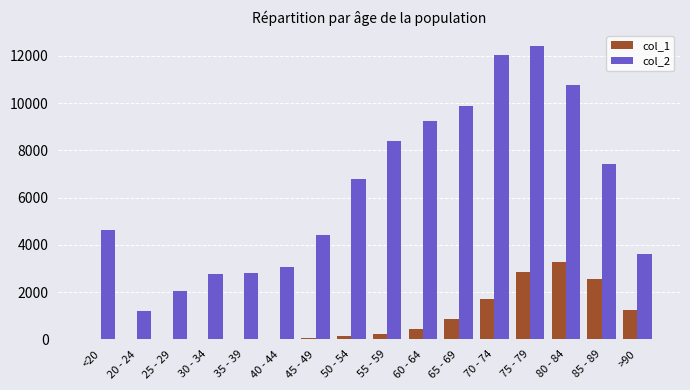

At which category is the sum across all series the highest?

75 - 79